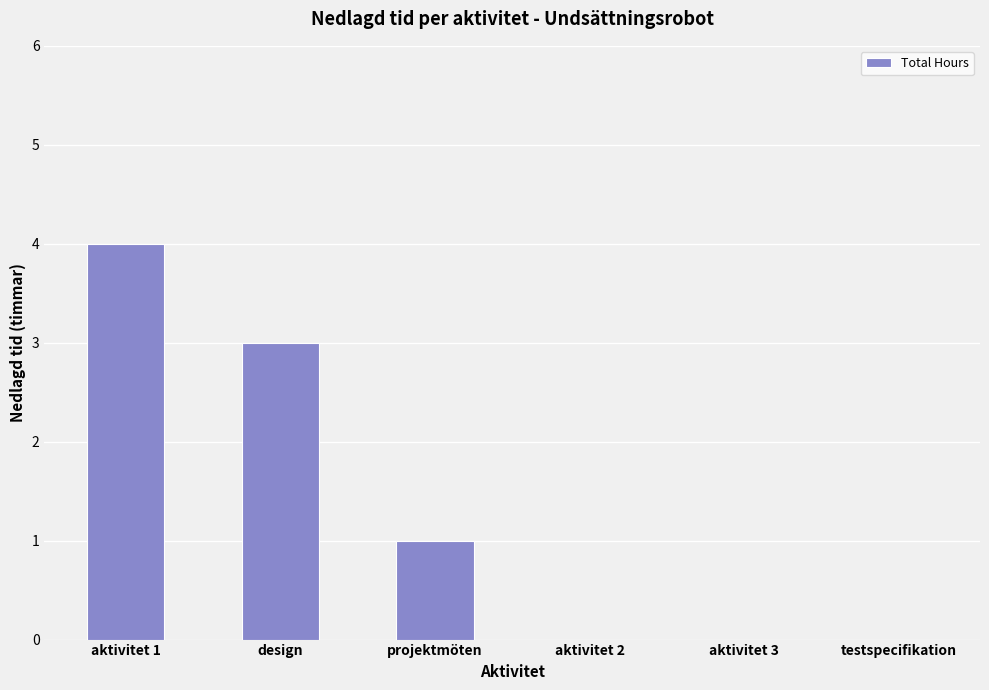

What value does the data have at design?

3